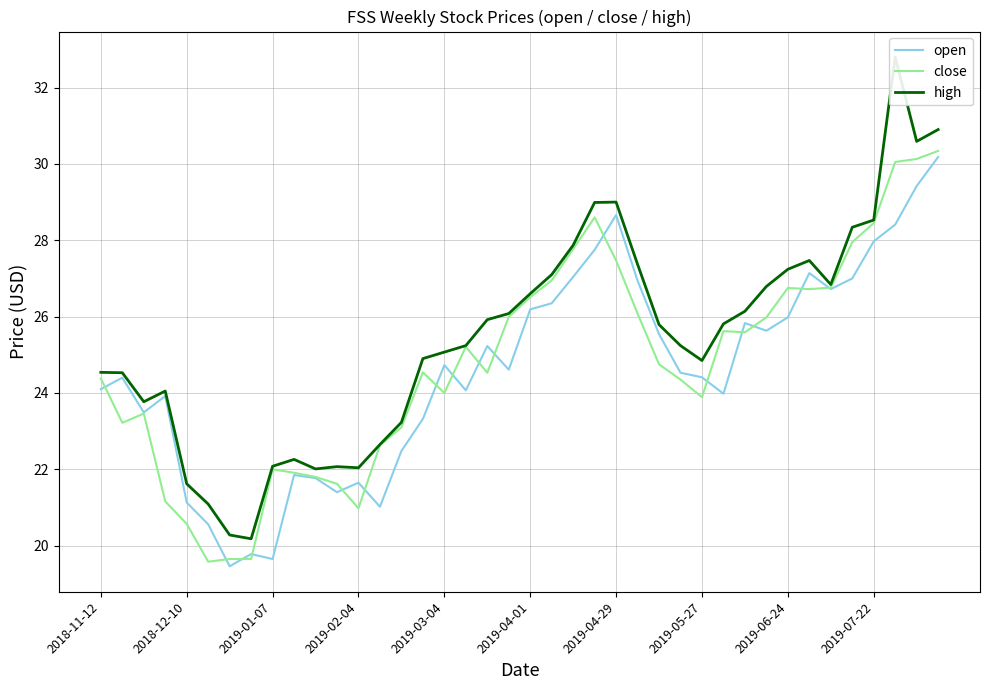

What is the highest value of the close series?

30.3